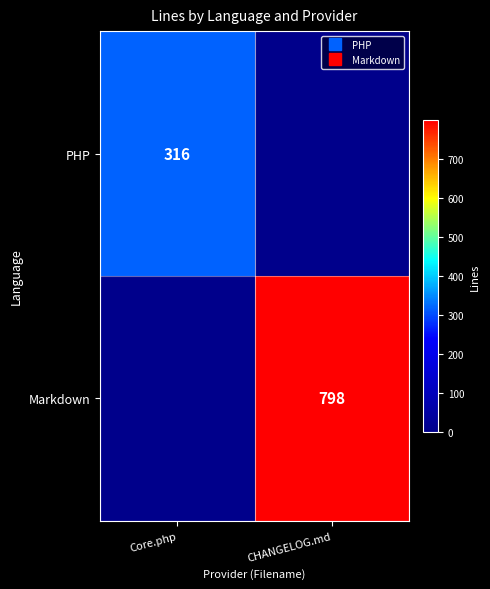

How many series are shown in this chart?

2